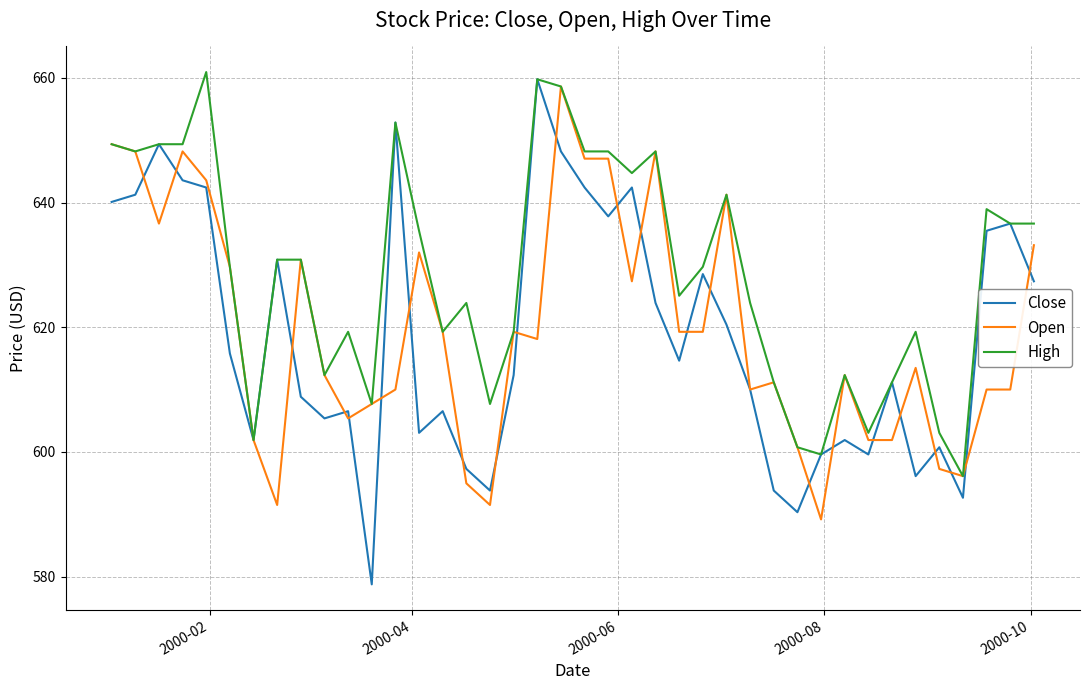

Which series has the largest range (max minus min)?

Close